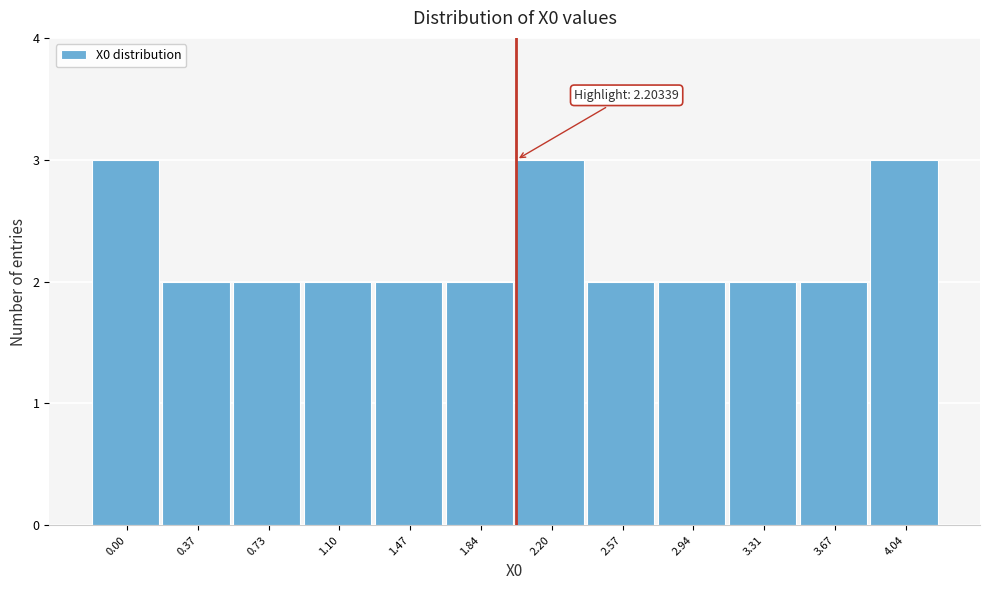

Reading right to left, extract all data points from this chart.

3	2	2	2	2	3	2	2	2	2	2	3